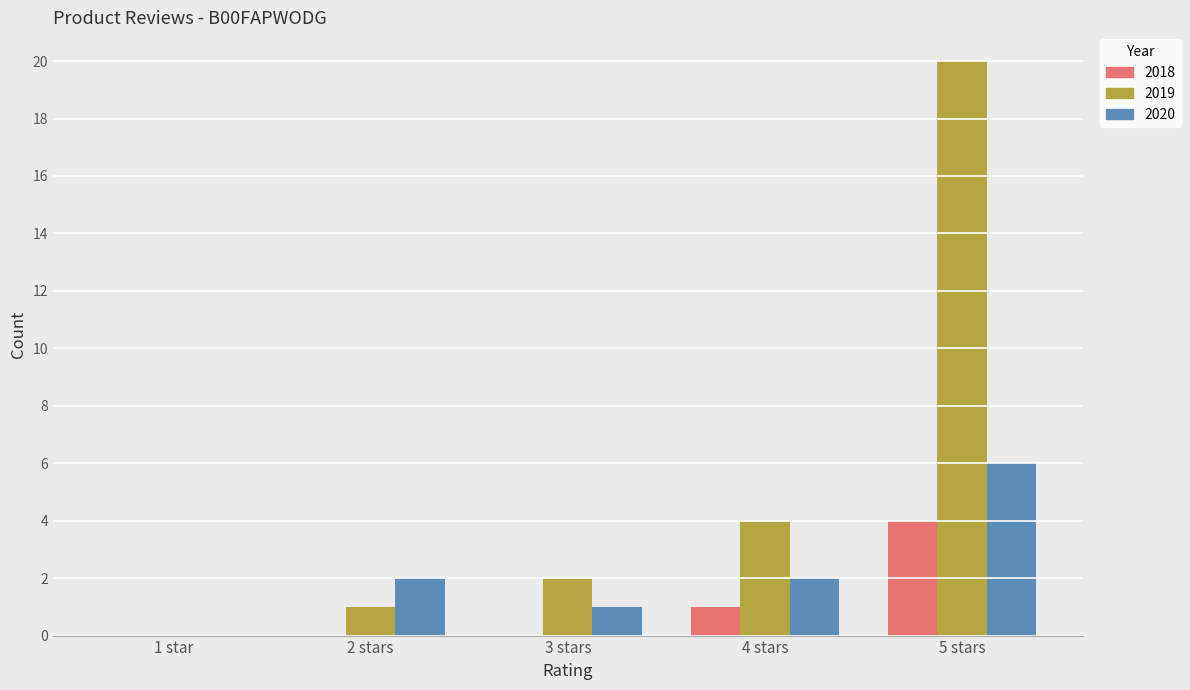

Reading left to right, extract all data points from this chart.

2018: 1 star=0	2 stars=0	3 stars=0	4 stars=1	5 stars=4
2019: 1 star=0	2 stars=1	3 stars=2	4 stars=4	5 stars=20
2020: 1 star=0	2 stars=2	3 stars=1	4 stars=2	5 stars=6